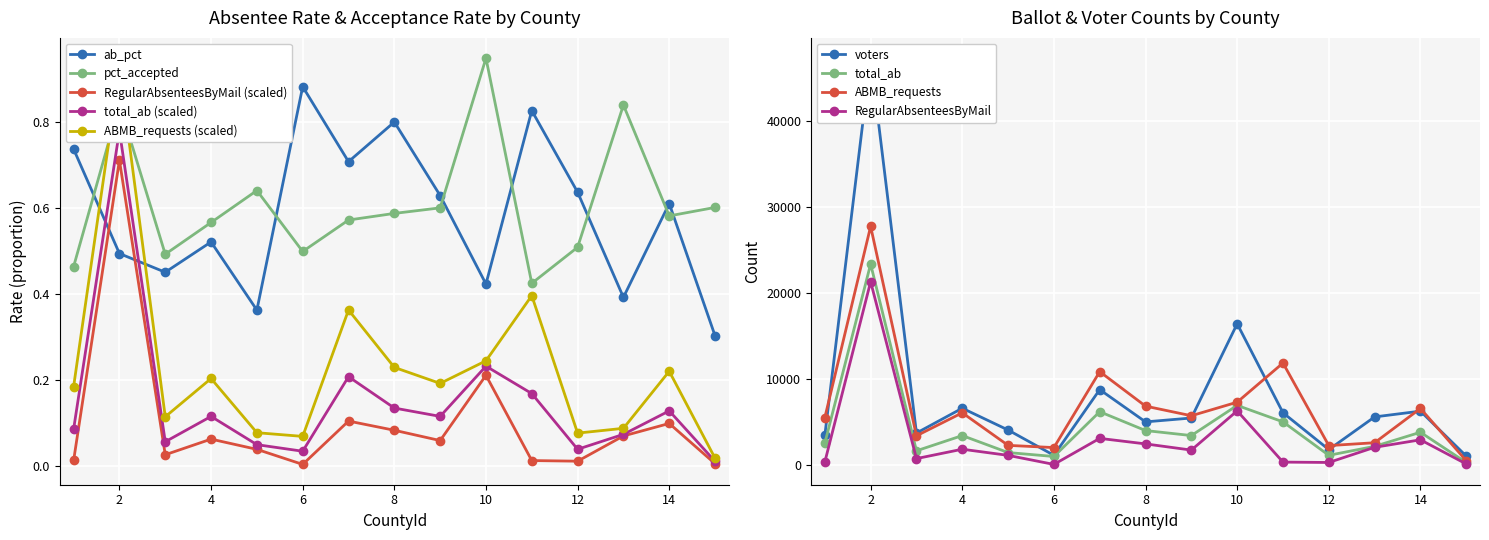

Where is the first local maximum for ab_pct?

4